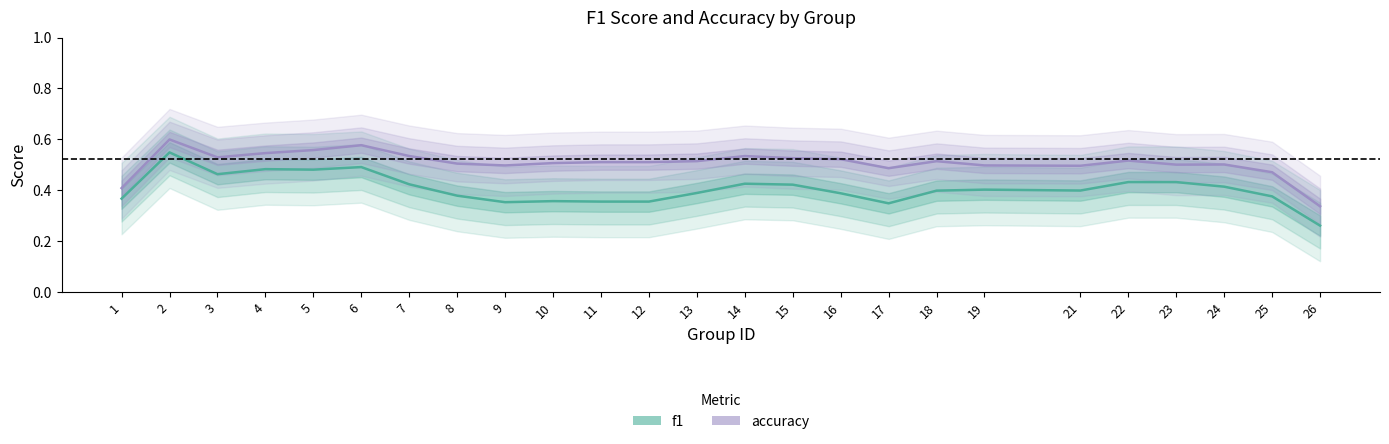

List the series in order of their peak value, highest first.

accuracy, f1